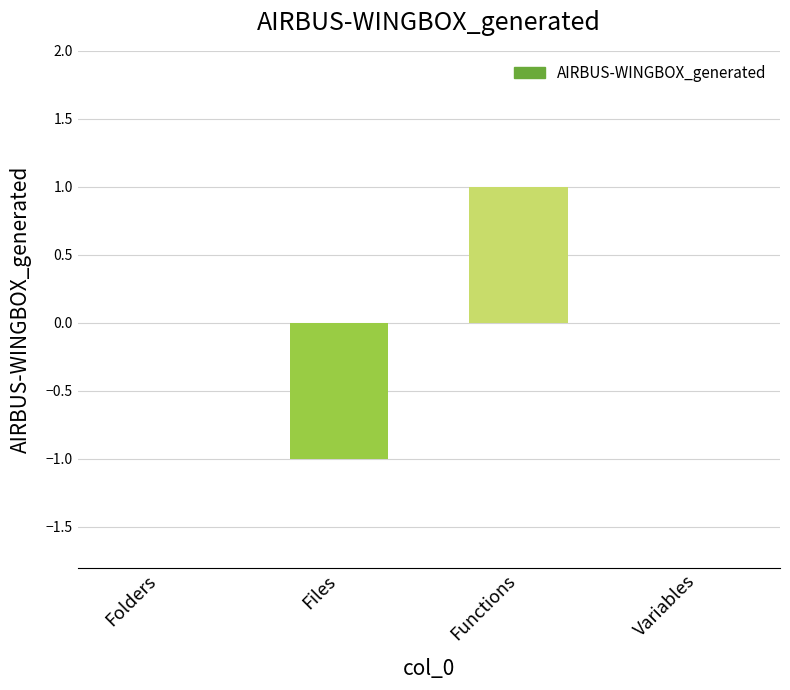

Between Files and Variables, which is larger?

Variables